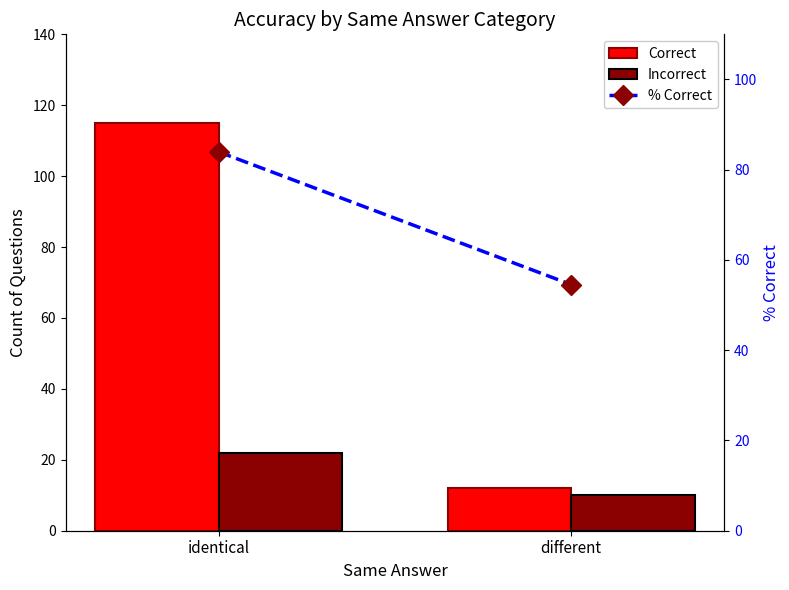

What are all the series names shown in the legend?

Correct, Incorrect, % Correct